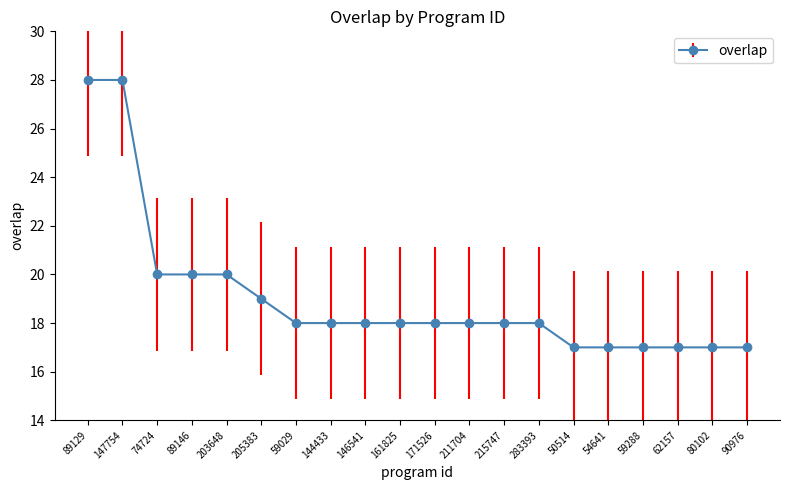

What is the approximate value at 50514?

17